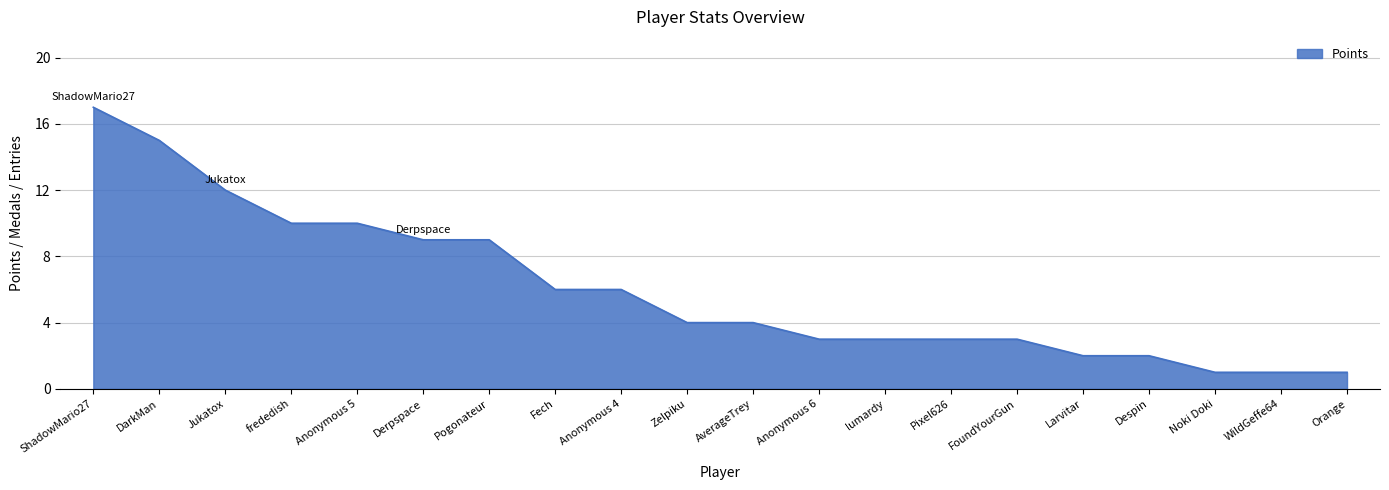

What is the difference between the values at DarkMan and Despin?

13